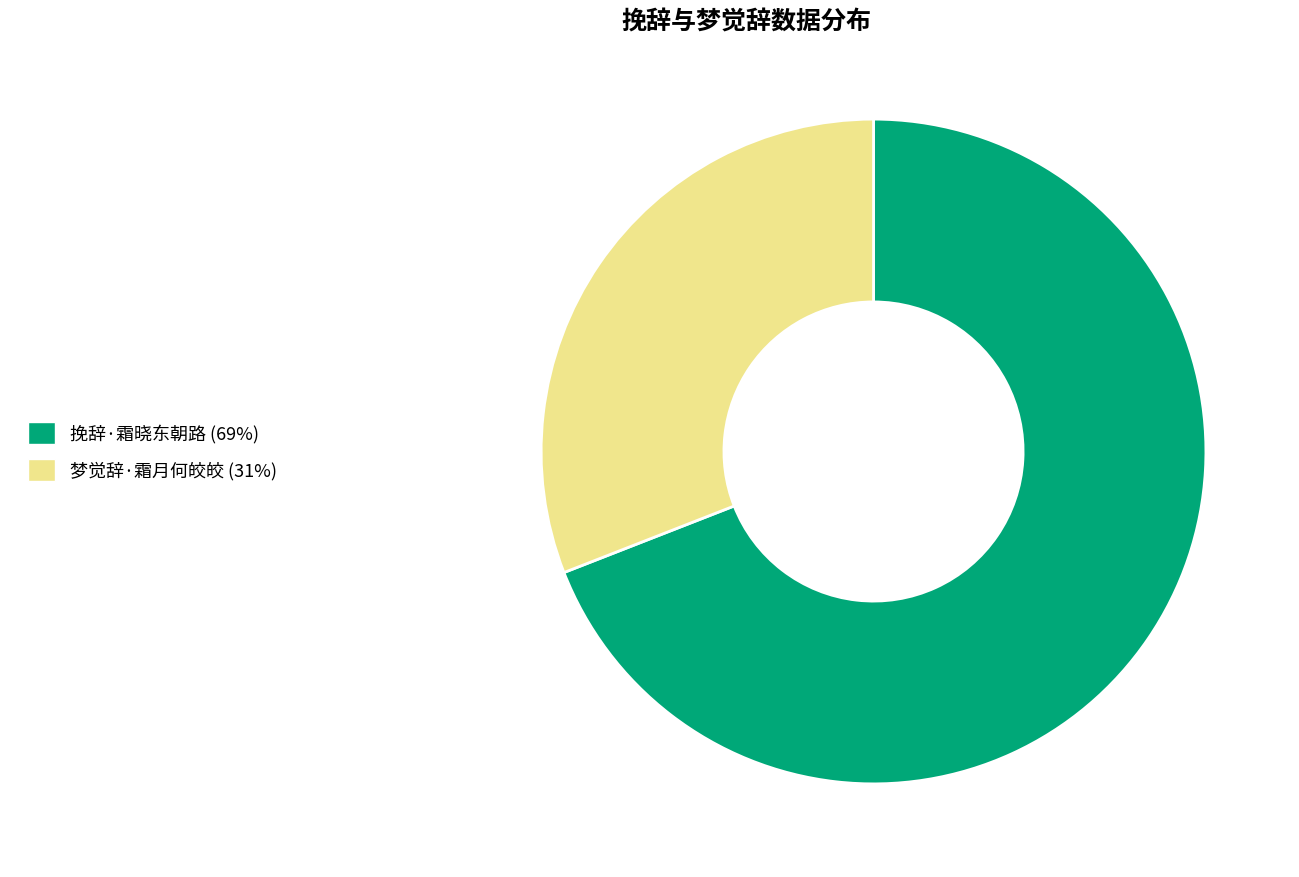

Approximately how many times larger is the value at 梦觉辞·霜月何皎皎 (31%) compared to 挽辞·霜晓东朝路 (69%)?

0.4